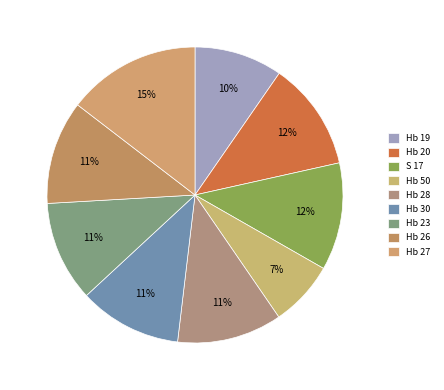

Is there any slice that represents more than half of the pie?

No